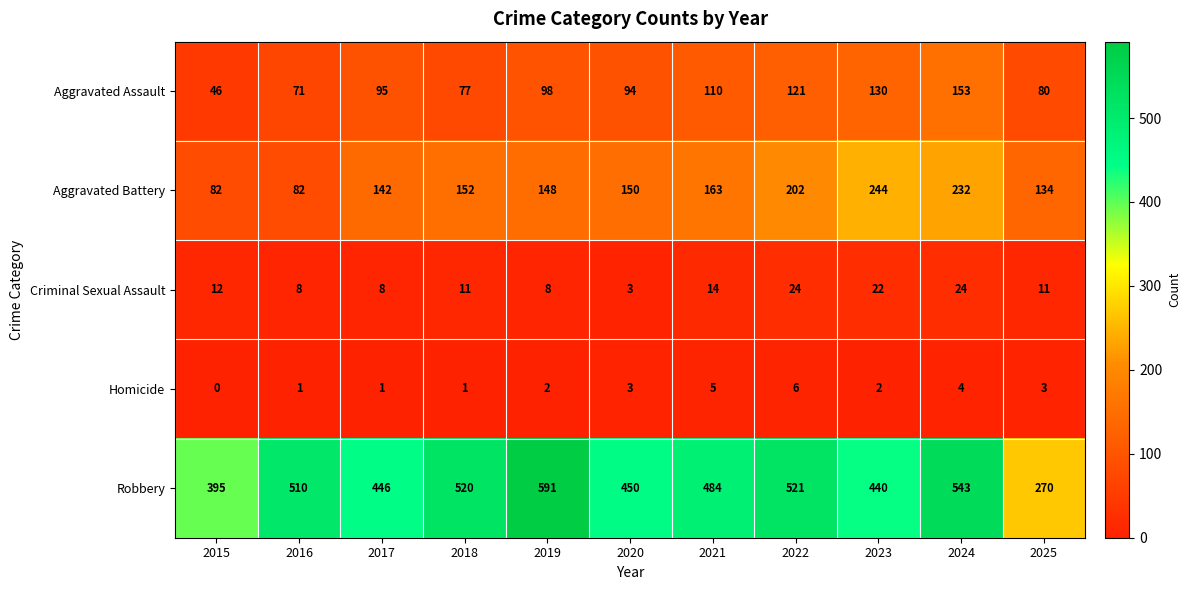

What is the total value across all series at 2022?

874